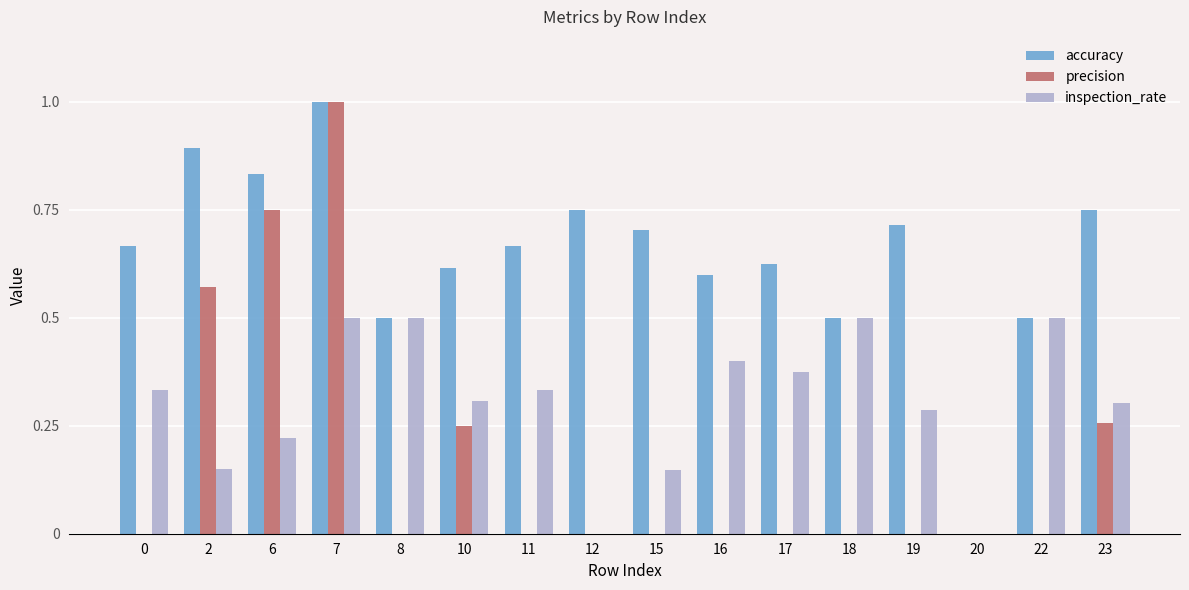

The inspection_rate series shows 0.2 at 15. True or false?

False